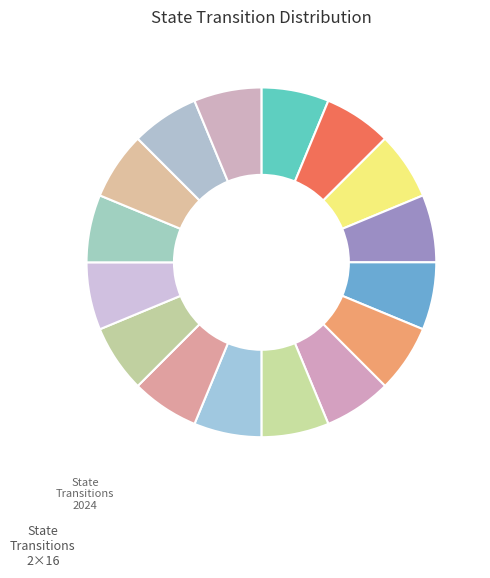

How many slices are in this pie chart?

16